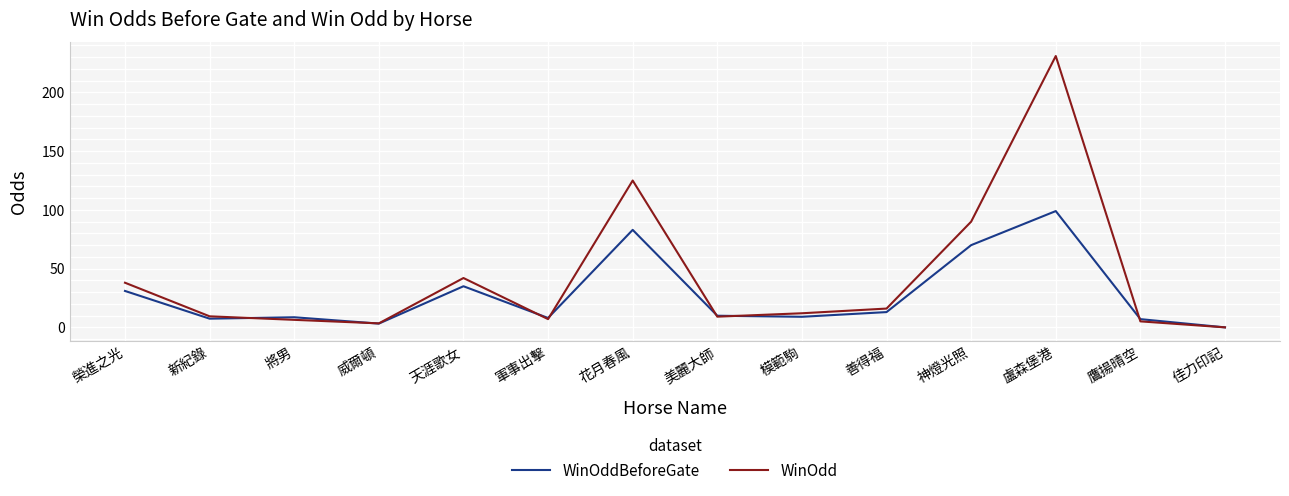

The WinOddBeforeGate series shows 35.0 at 天涯歌女. True or false?

True